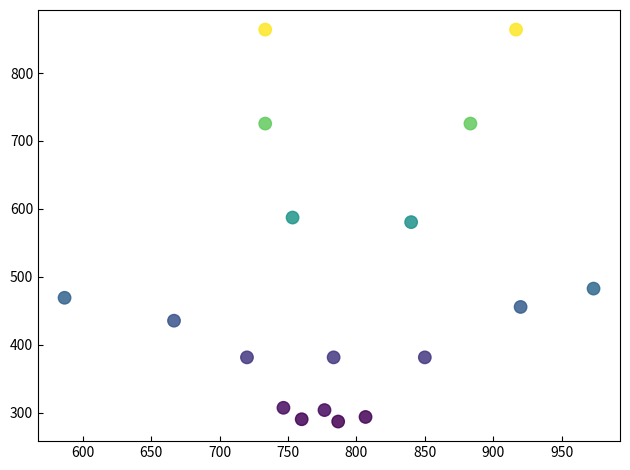

What is the range of X values (max minus min)?

386.7